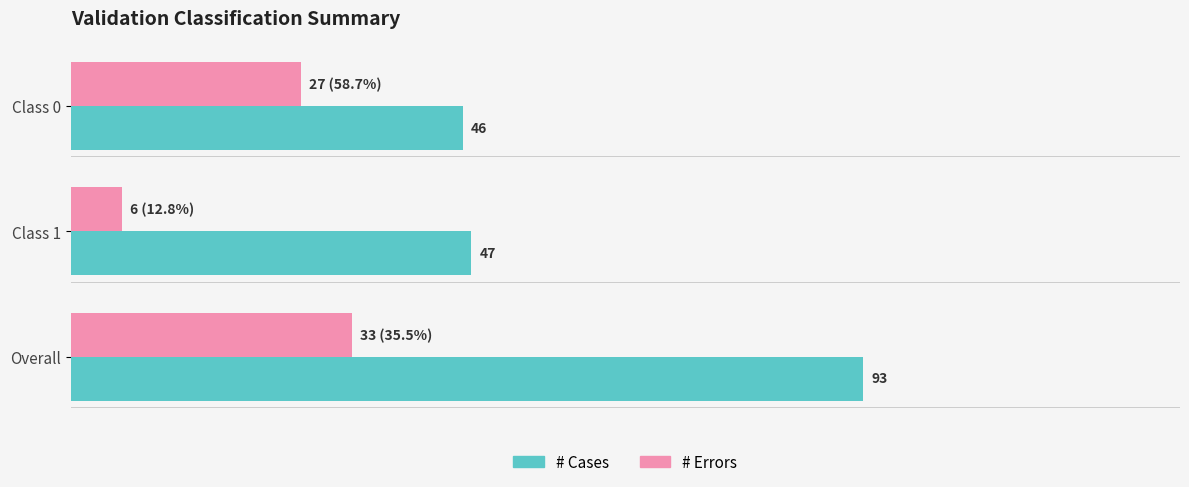

Which label corresponds to the largest value in the chart?

Overall